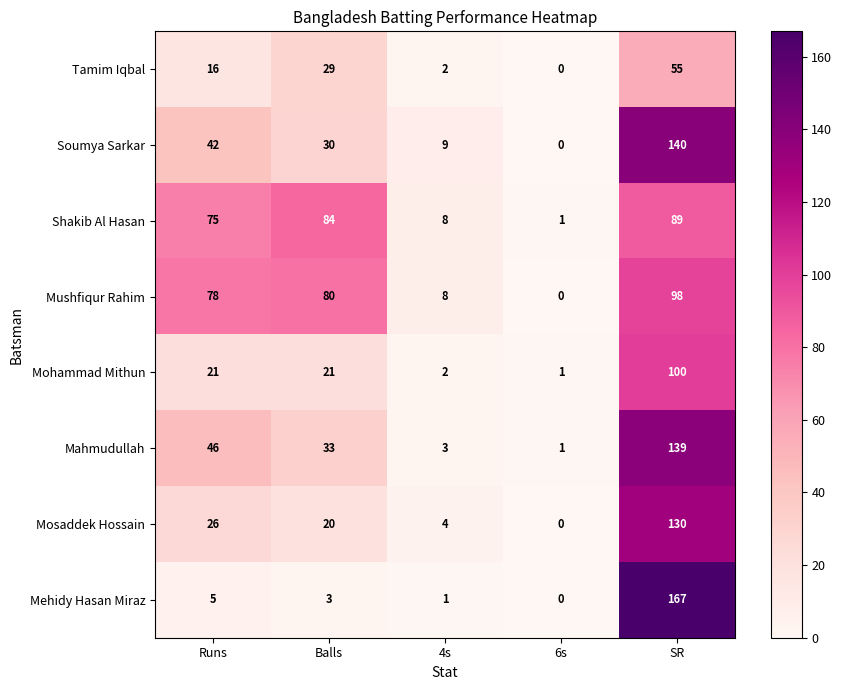

At which label does Soumya Sarkar first exceed 30?

Runs